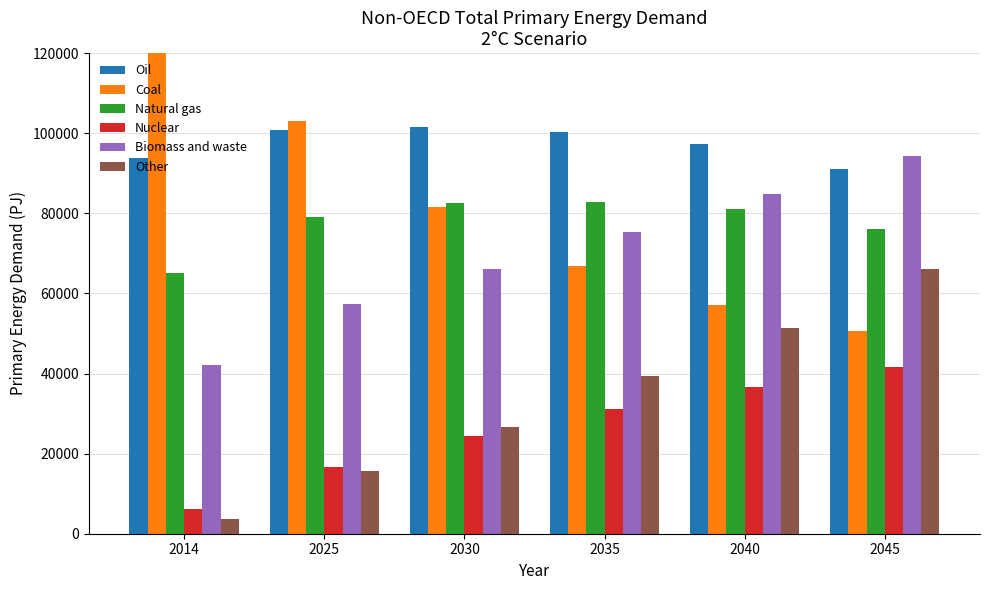

The value of Other at 2035 is 39472.4. True or false?

True